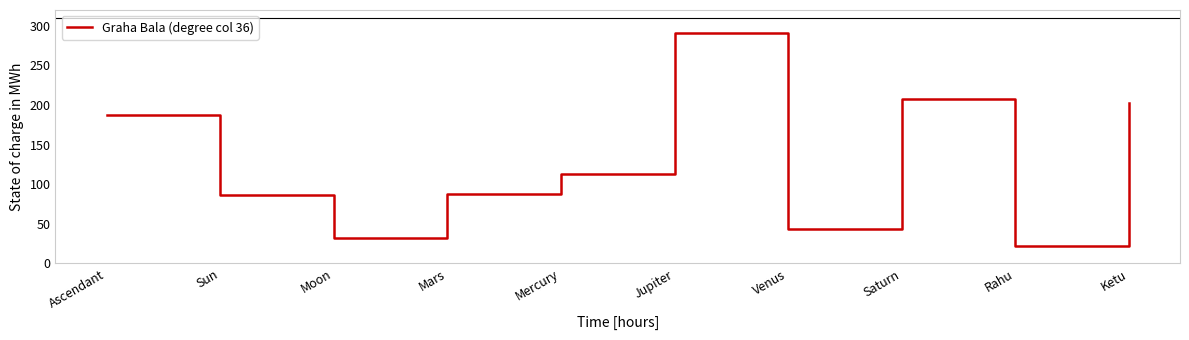

What is the greatest value displayed?

291